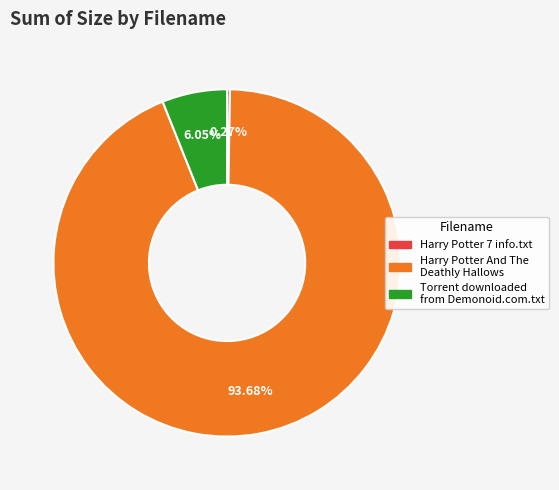

Which slice represents more than half of the pie?

Harry Potter And The Deathly Hallows